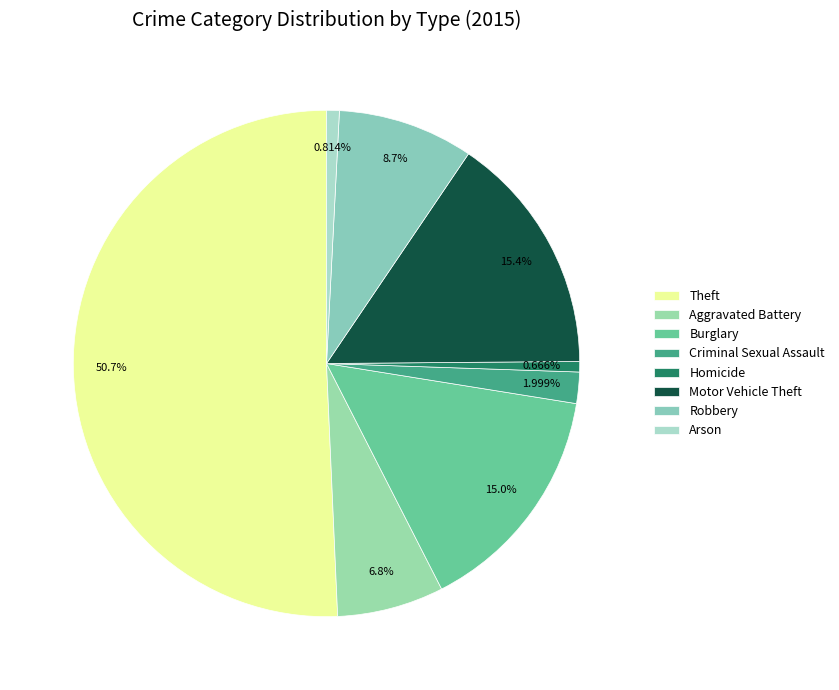

Is it true that Homicide is 11% of the pie?

False